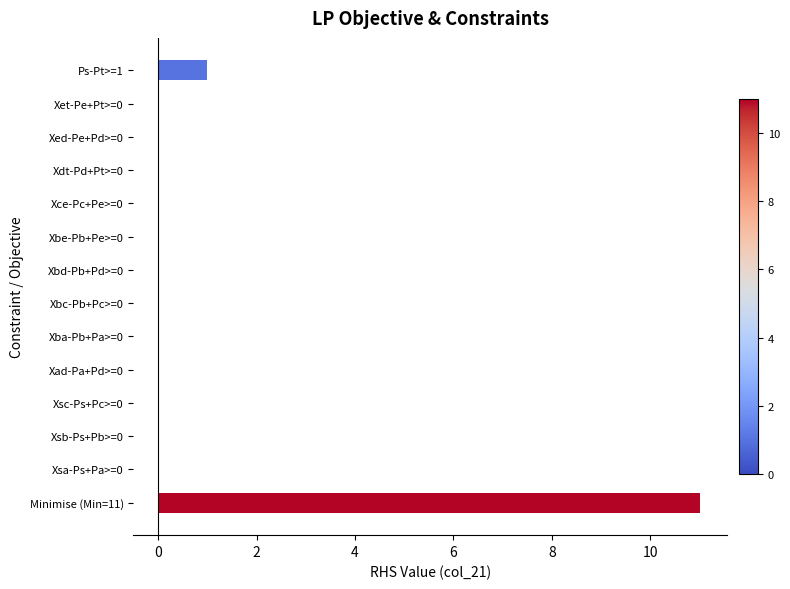

How many distinct data groups are displayed?

1